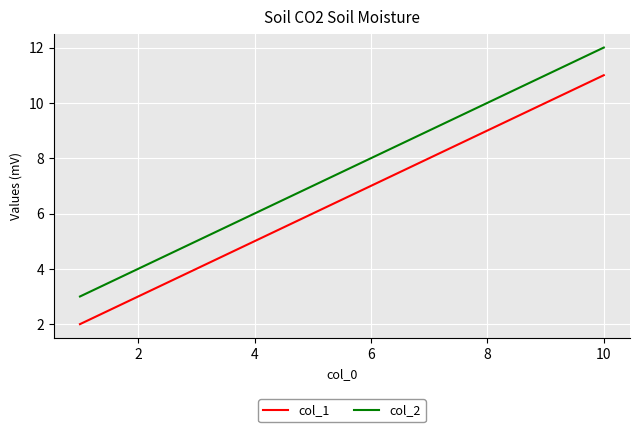

What is the minimum value shown in the chart?

2